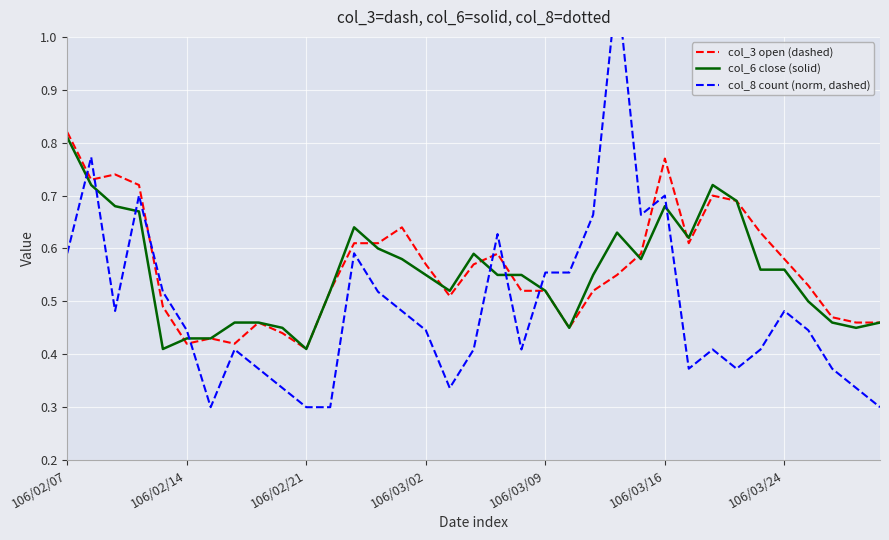

The col_8 count (norm, dashed) series shows 0.5 at 33. True or false?

False